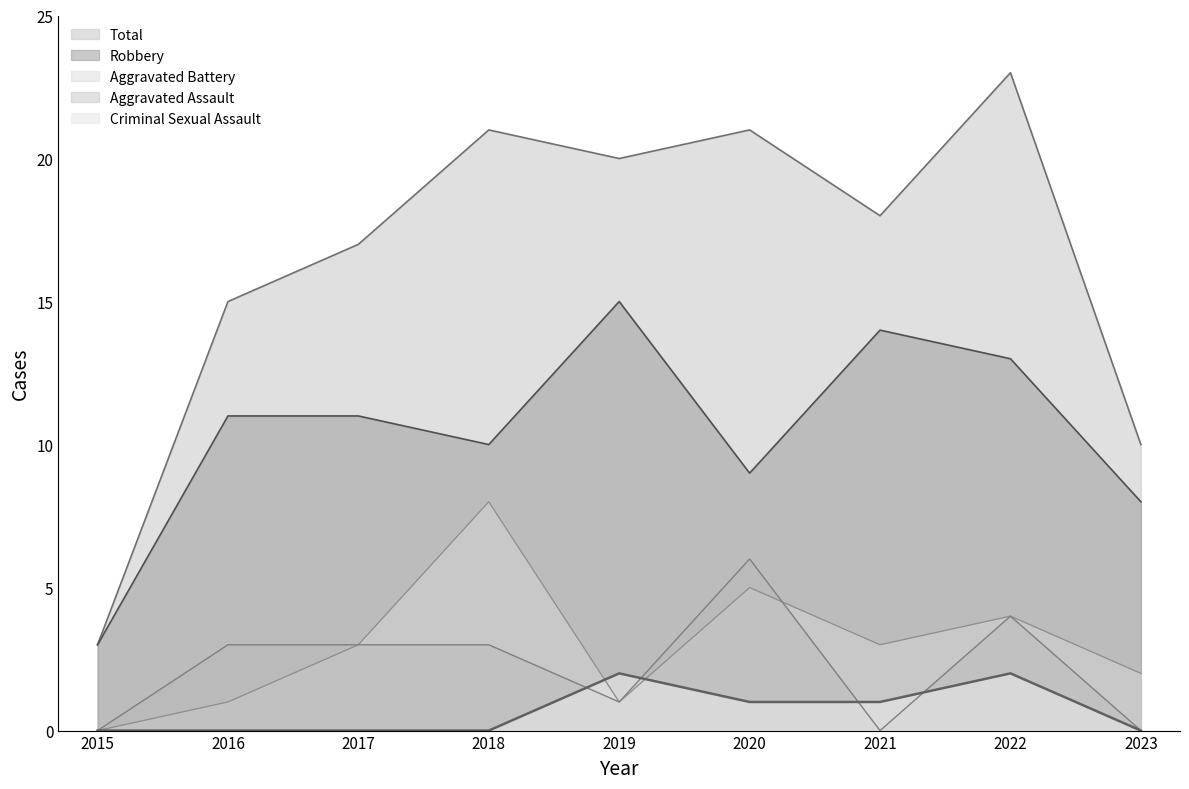

Which series changed the most between 2016 and 2023?

Total